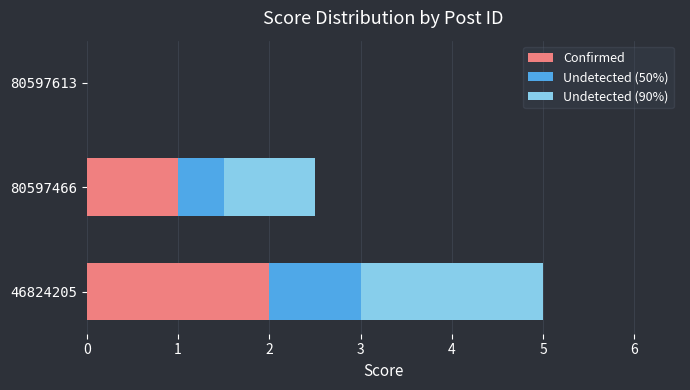

How many positive values does the Confirmed series have?

2